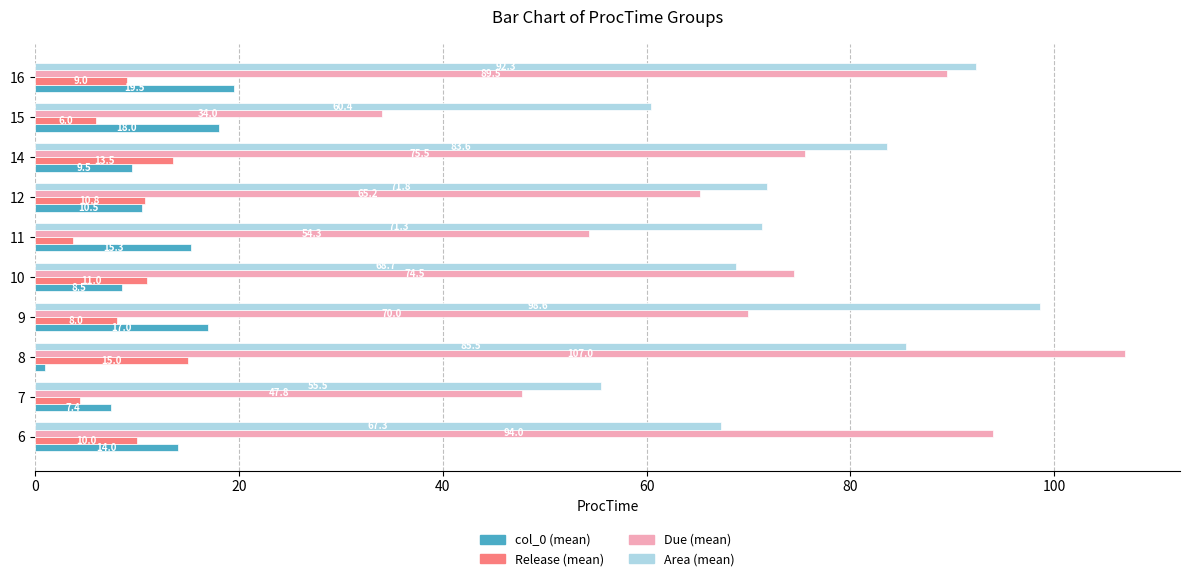

What is the difference between the maximum and minimum values in the col_0 (mean) series?

18.5